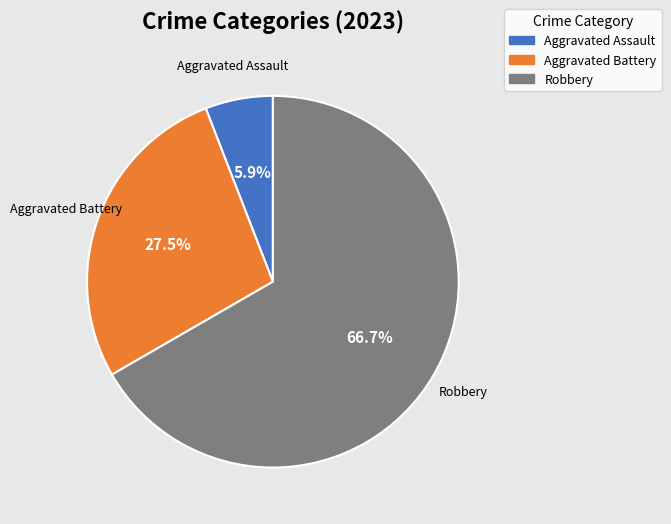

Which slice is the largest?

Robbery